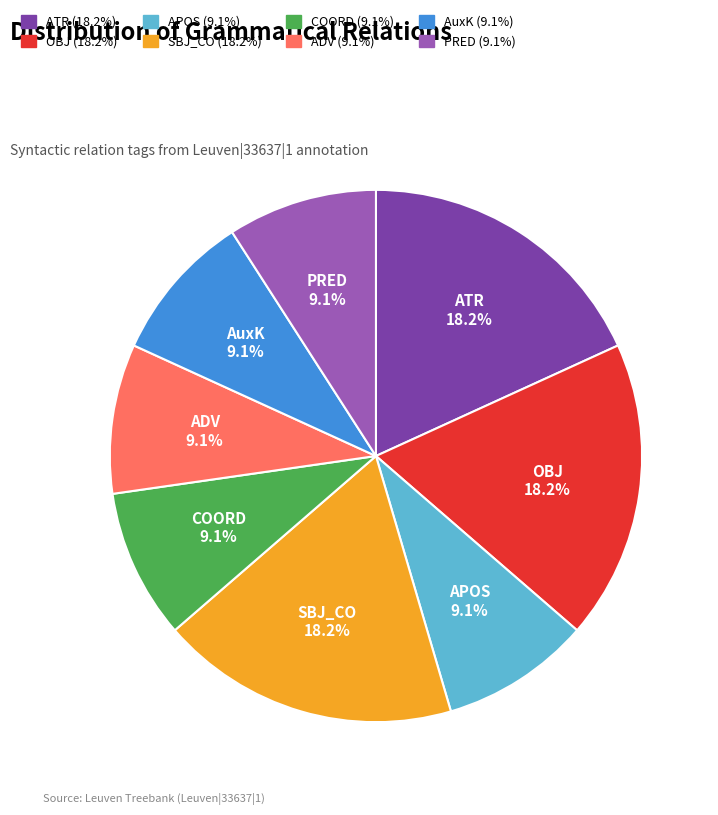

Does SBJ_CO represent more than half of the total?

No